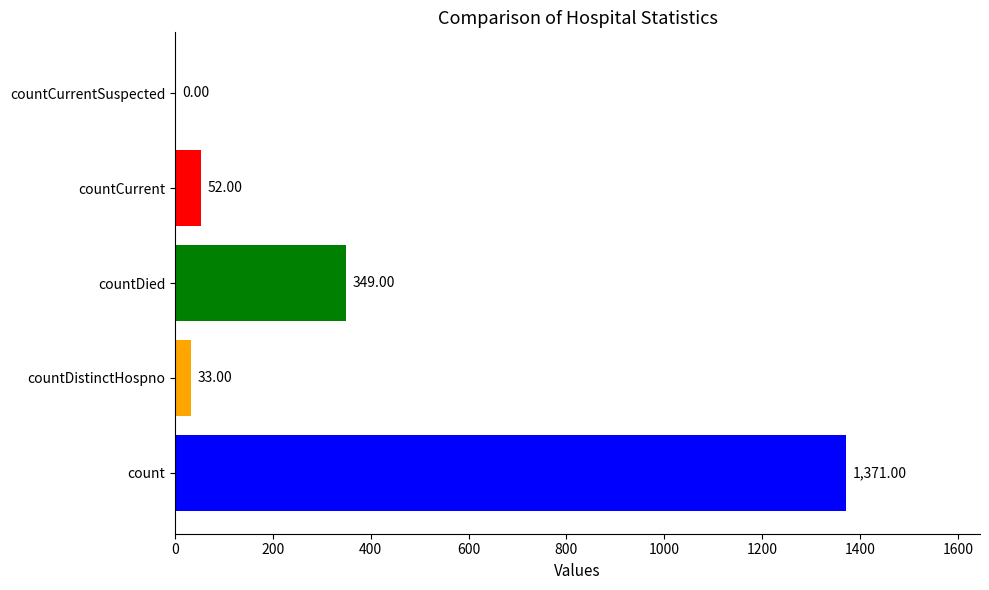

At which category does the chart reach its peak across all series?

count